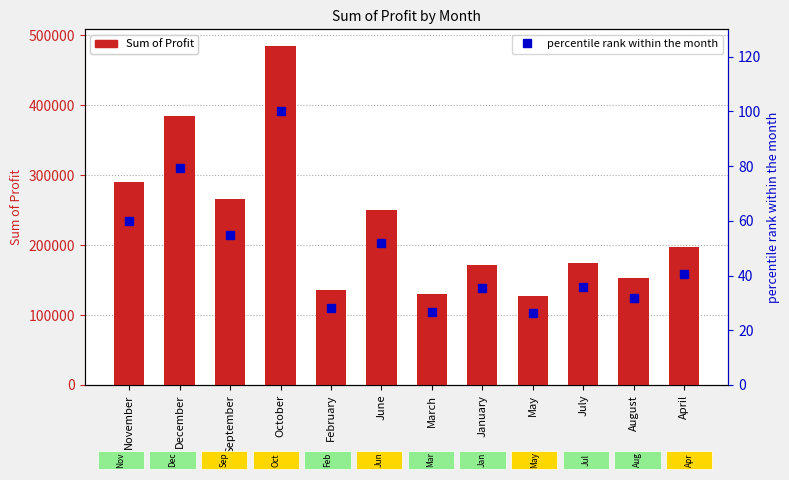

List the labels in order of Sum of Profit value, largest first.

October, December, November, September, June, April, July, January, August, February, March, May